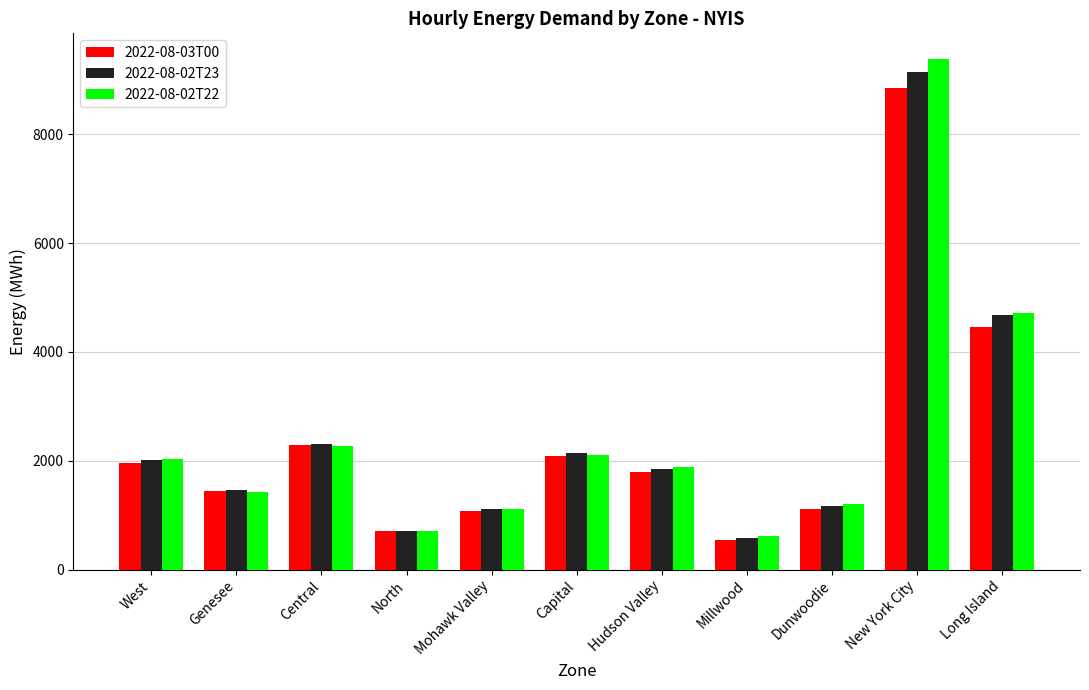

At which label is 2022-08-02T23 closest to 4863?

Long Island